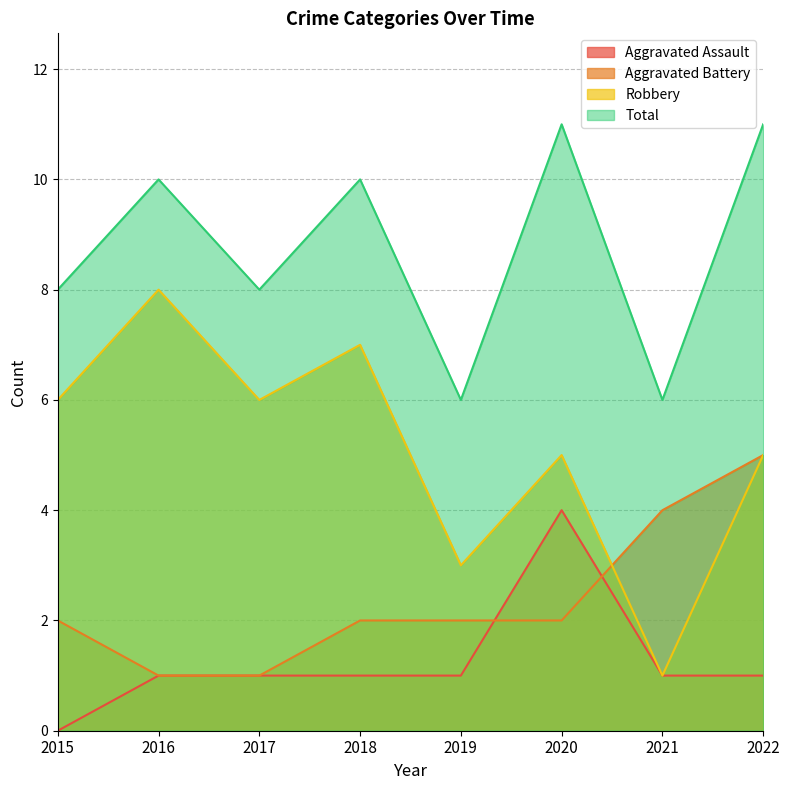

True or false: Total and Robbery cross at least once.

False